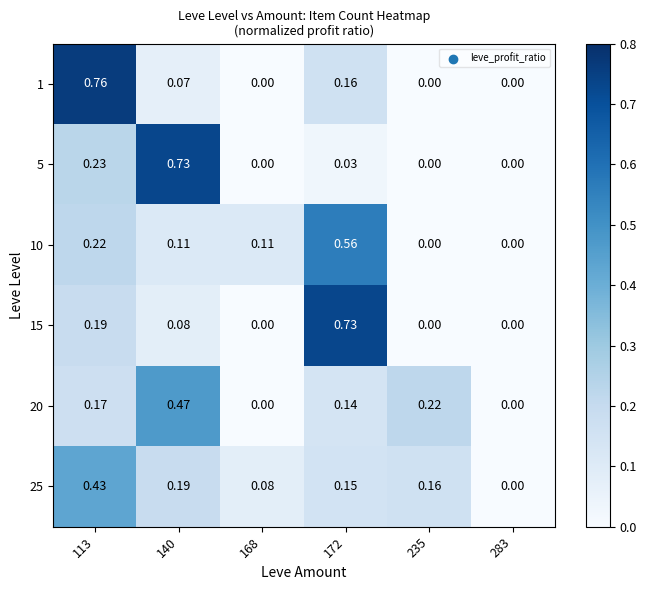

Is the value of 25 at 172 greater than the value of 1 at 140?

Yes